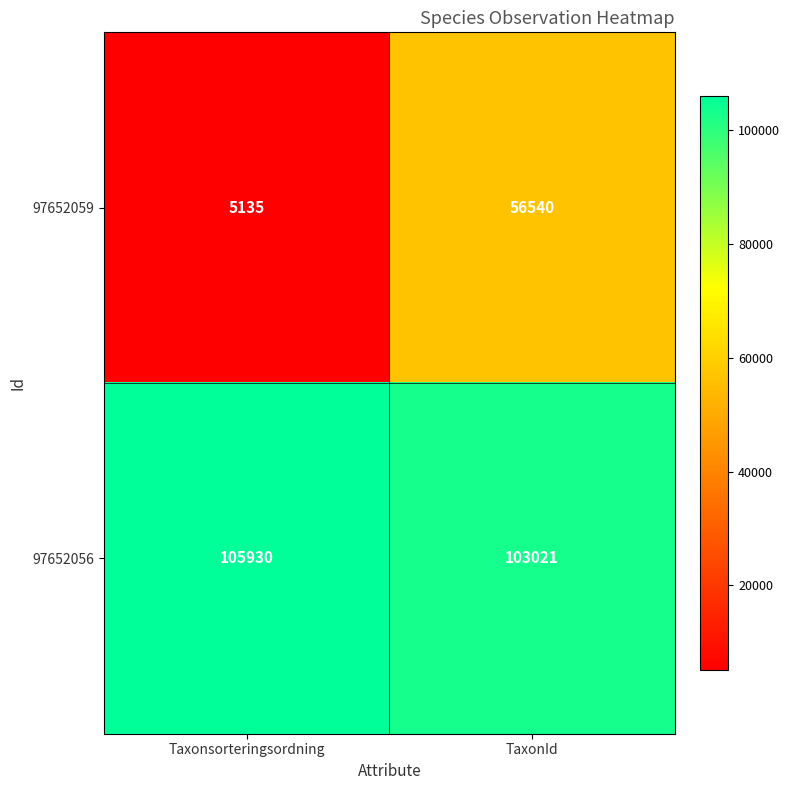

What value does the 97652059 series have at Taxonsorteringsordning, to the nearest 100?

5100